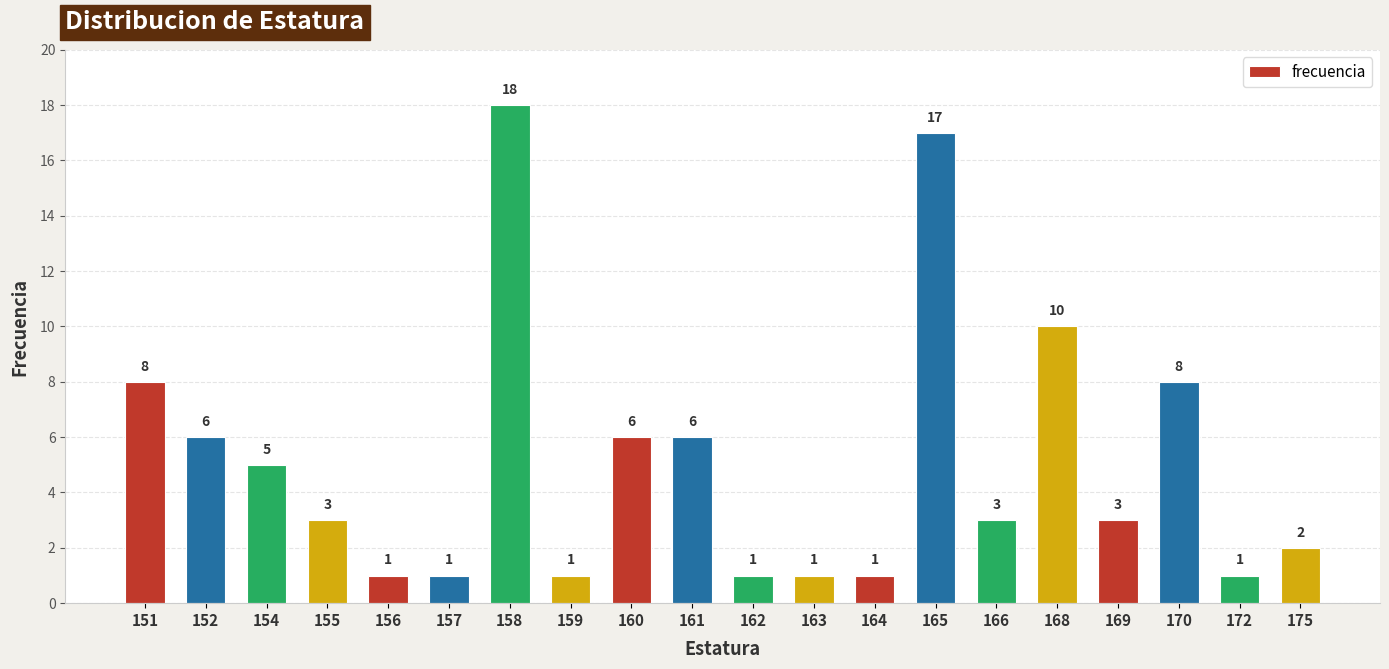

How many series are shown in this chart?

1